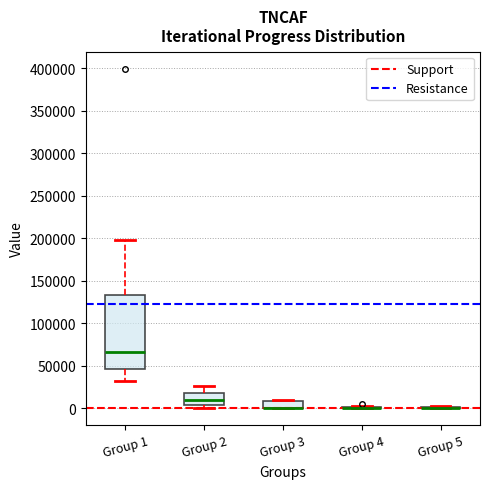

Comparing the boxes themselves (not the whiskers), which one is the tallest?

Group 1